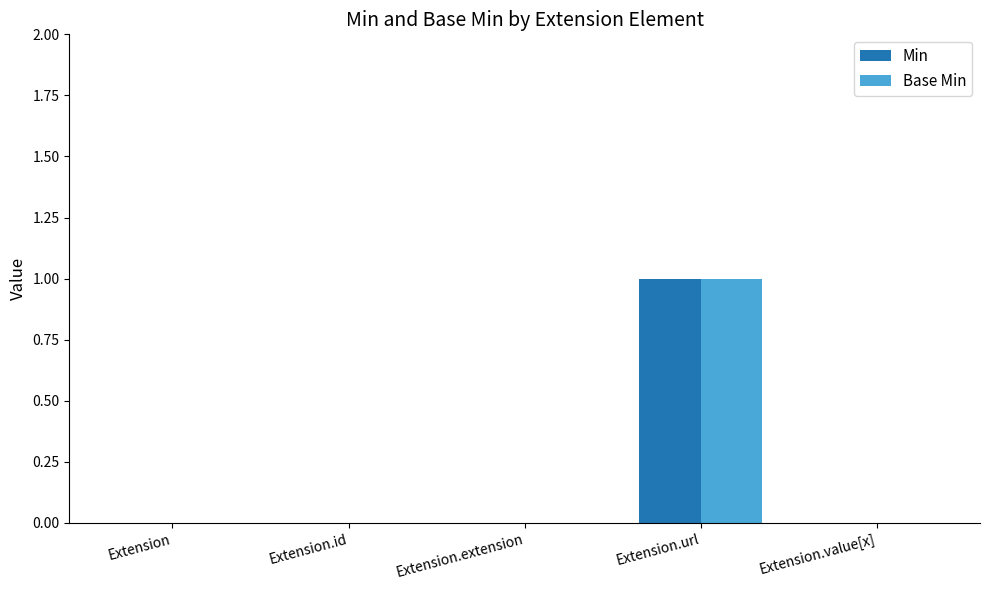

How many categories are shown in the chart?

5